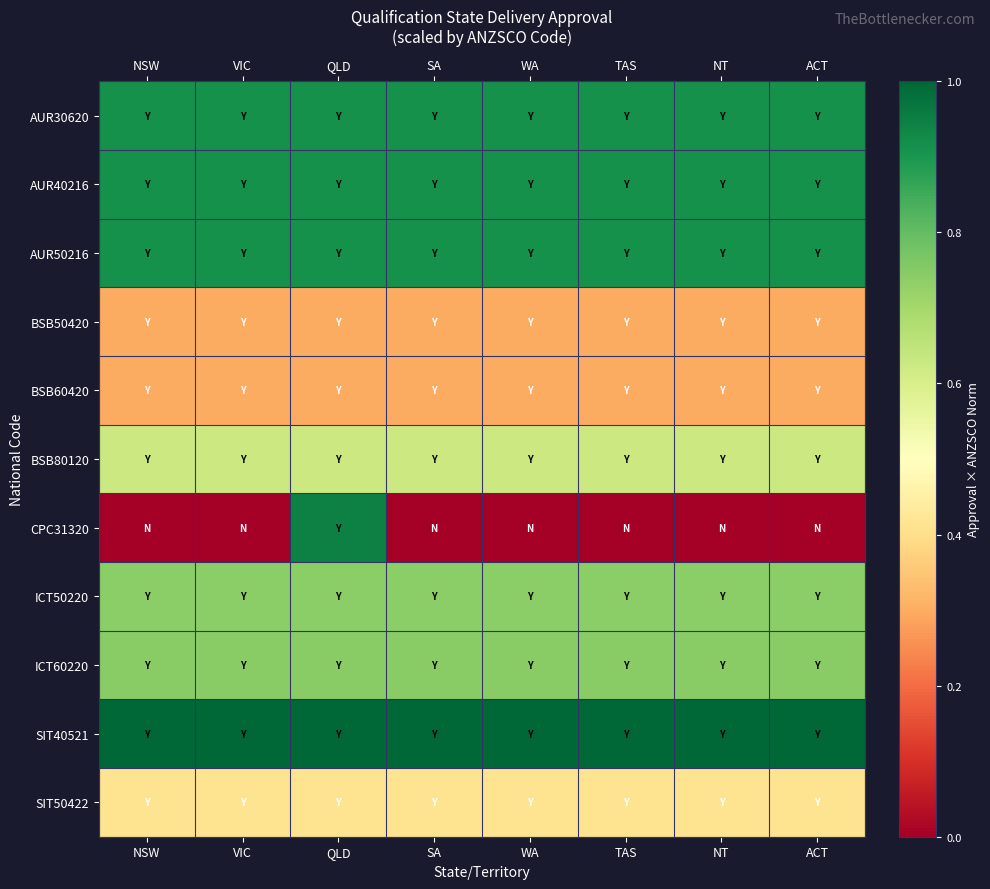

Reading right to left, list all the values displayed in this chart.

AUR30620: ACT=0.9	NT=0.9	TAS=0.9	WA=0.9	SA=0.9	QLD=0.9	VIC=0.9	NSW=0.9
AUR40216: ACT=0.9	NT=0.9	TAS=0.9	WA=0.9	SA=0.9	QLD=0.9	VIC=0.9	NSW=0.9
AUR50216: ACT=0.9	NT=0.9	TAS=0.9	WA=0.9	SA=0.9	QLD=0.9	VIC=0.9	NSW=0.9
BSB50420: ACT=0.3	NT=0.3	TAS=0.3	WA=0.3	SA=0.3	QLD=0.3	VIC=0.3	NSW=0.3
BSB60420: ACT=0.3	NT=0.3	TAS=0.3	WA=0.3	SA=0.3	QLD=0.3	VIC=0.3	NSW=0.3
BSB80120: ACT=0.6	NT=0.6	TAS=0.6	WA=0.6	SA=0.6	QLD=0.6	VIC=0.6	NSW=0.6
CPC31320: ACT=0.0	NT=0.0	TAS=0.0	WA=0.0	SA=0.0	QLD=0.9	VIC=0.0	NSW=0.0
ICT50220: ACT=0.7	NT=0.7	TAS=0.7	WA=0.7	SA=0.7	QLD=0.7	VIC=0.7	NSW=0.7
ICT60220: ACT=0.7	NT=0.7	TAS=0.7	WA=0.7	SA=0.7	QLD=0.7	VIC=0.7	NSW=0.7
SIT40521: ACT=1.0	NT=1.0	TAS=1.0	WA=1.0	SA=1.0	QLD=1.0	VIC=1.0	NSW=1.0
SIT50422: ACT=0.4	NT=0.4	TAS=0.4	WA=0.4	SA=0.4	QLD=0.4	VIC=0.4	NSW=0.4